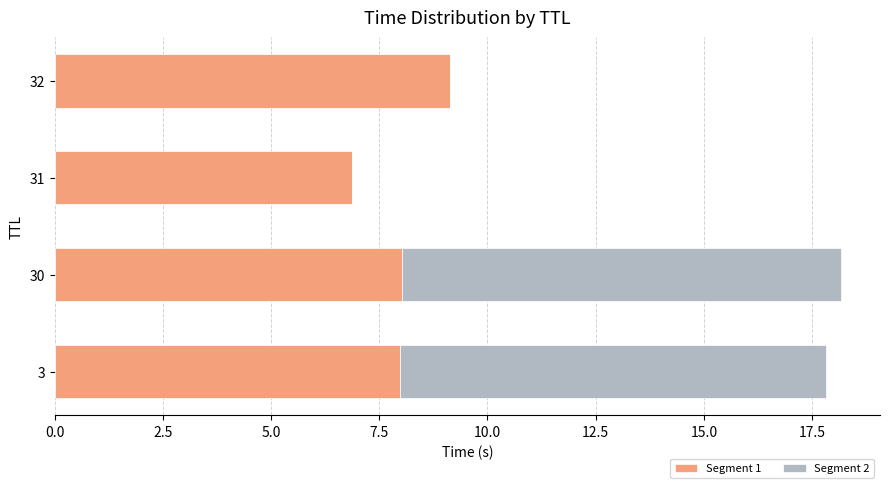

Is it true that Segment 1 equals 11.0 at 30?

False